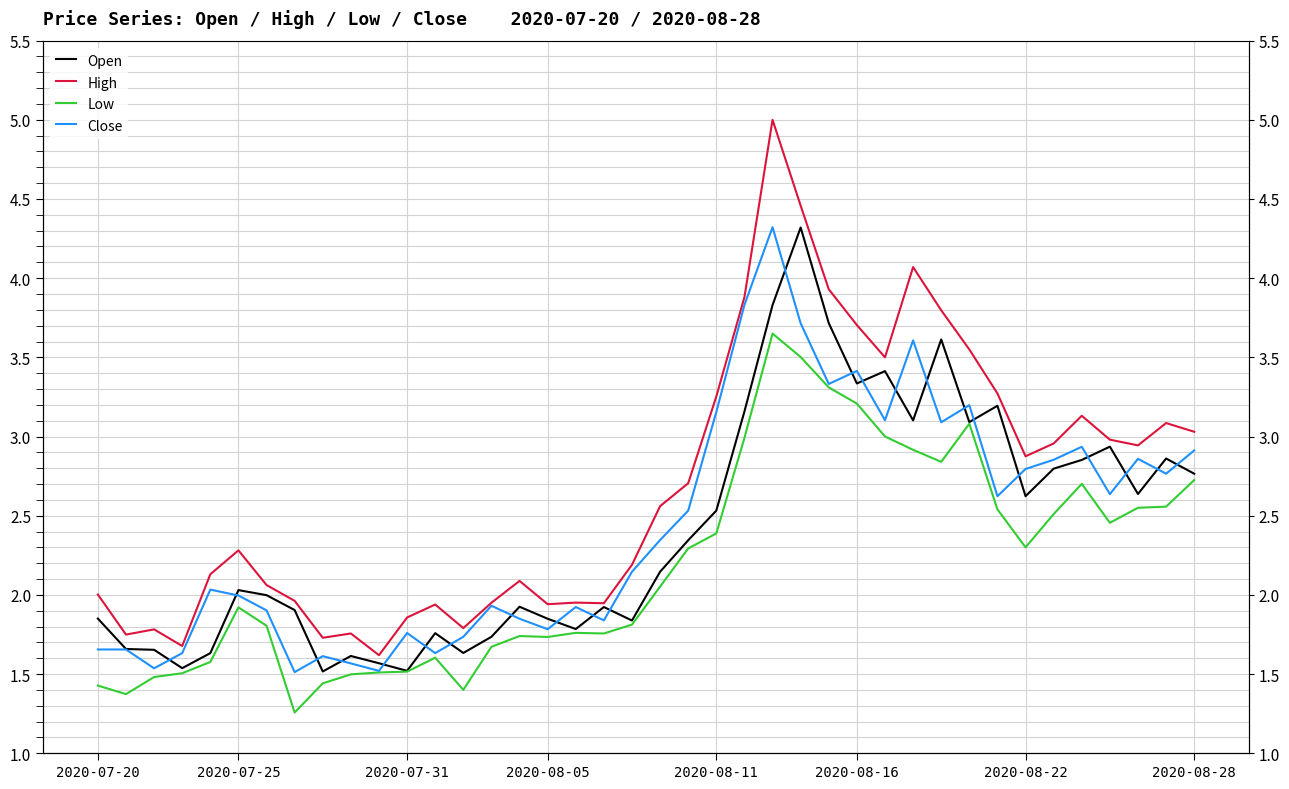

At how many categories does at least one series exceed 2?

26